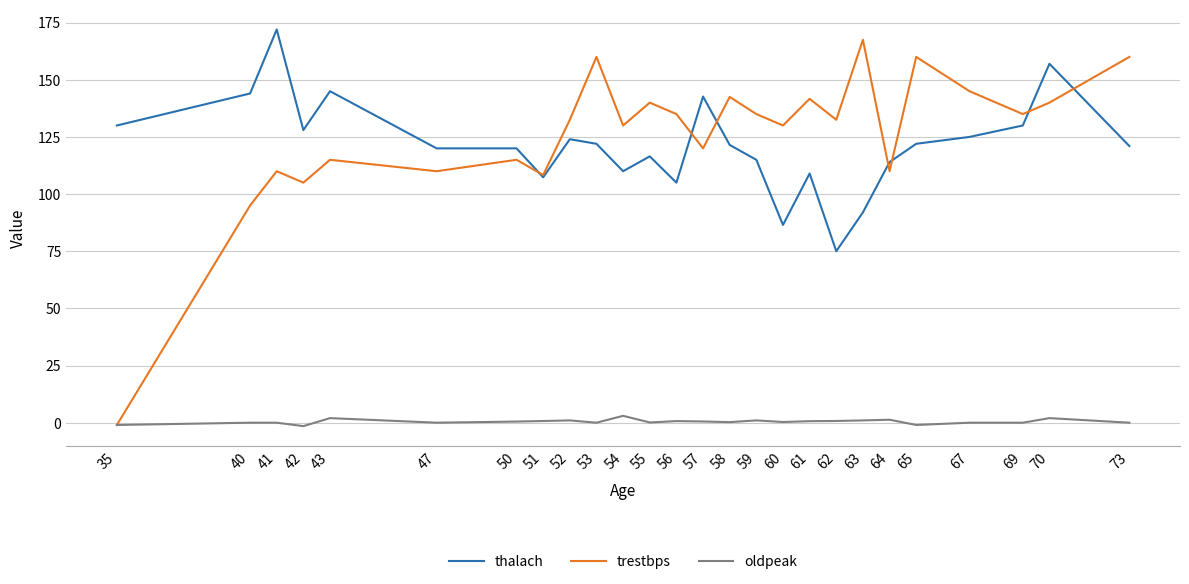

At 61, list the series in order from largest to smallest.

trestbps, thalach, oldpeak